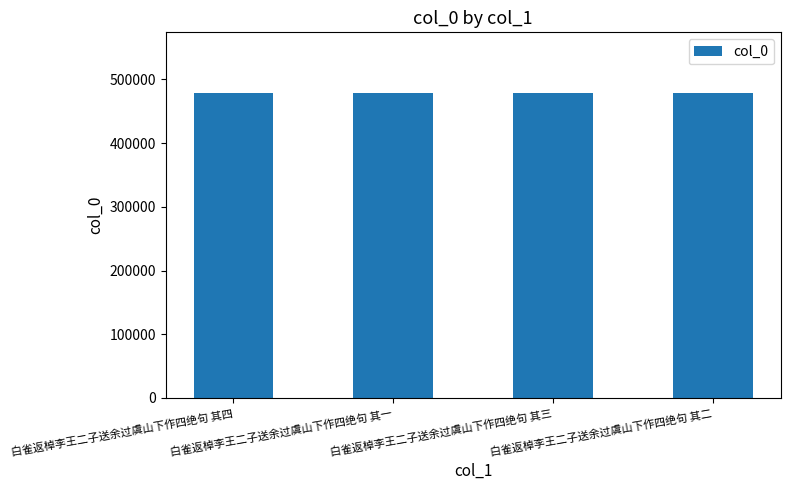

True or false: the data shows 478134 at 白雀返棹李王二子送余过虞山下作四绝句 其四.

True